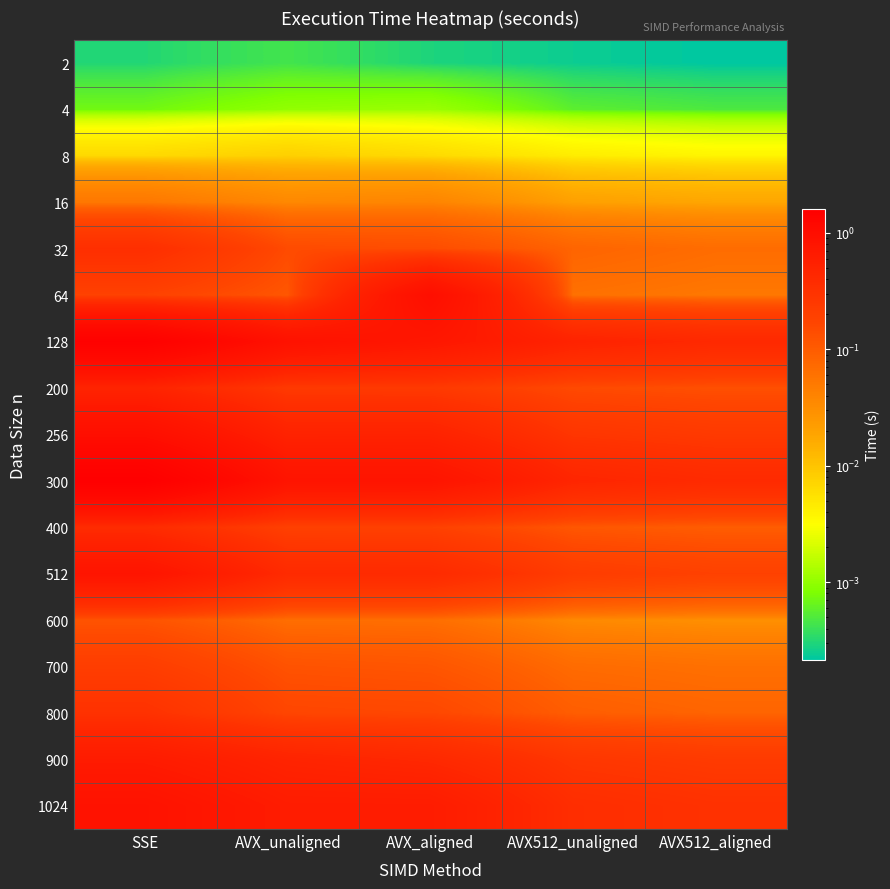

Reading right to left, extract all data points from this chart.

2: AVX512_aligned=0.0	AVX512_unaligned=0.0	AVX_aligned=0.0	AVX_unaligned=0.0	SSE=0.0
4: AVX512_aligned=0.0	AVX512_unaligned=0.0	AVX_aligned=0.0	AVX_unaligned=0.0	SSE=0.0
8: AVX512_aligned=0.0	AVX512_unaligned=0.0	AVX_aligned=0.0	AVX_unaligned=0.0	SSE=0.0
16: AVX512_aligned=0.0	AVX512_unaligned=0.0	AVX_aligned=0.0	AVX_unaligned=0.0	SSE=0.1
32: AVX512_aligned=0.1	AVX512_unaligned=0.1	AVX_aligned=0.1	AVX_unaligned=0.1	SSE=0.3
64: AVX512_aligned=0.1	AVX512_unaligned=0.1	AVX_aligned=1.0	AVX_unaligned=0.1	SSE=0.2
128: AVX512_aligned=0.4	AVX512_unaligned=0.5	AVX_aligned=0.7	AVX_unaligned=0.9	SSE=1.5
200: AVX512_aligned=0.1	AVX512_unaligned=0.2	AVX_aligned=0.2	AVX_unaligned=0.2	SSE=0.5
256: AVX512_aligned=0.2	AVX512_unaligned=0.3	AVX_aligned=0.5	AVX_unaligned=0.5	SSE=1.0
300: AVX512_aligned=0.4	AVX512_unaligned=0.5	AVX_aligned=0.8	AVX_unaligned=0.8	SSE=1.6
400: AVX512_aligned=0.1	AVX512_unaligned=0.1	AVX_aligned=0.2	AVX_unaligned=0.2	SSE=0.4
512: AVX512_aligned=0.2	AVX512_unaligned=0.2	AVX_aligned=0.4	AVX_unaligned=0.4	SSE=0.8
600: AVX512_aligned=0.0	AVX512_unaligned=0.0	AVX_aligned=0.1	AVX_unaligned=0.1	SSE=0.1
700: AVX512_aligned=0.1	AVX512_unaligned=0.1	AVX_aligned=0.1	AVX_unaligned=0.1	SSE=0.2
800: AVX512_aligned=0.1	AVX512_unaligned=0.1	AVX_aligned=0.2	AVX_unaligned=0.2	SSE=0.3
900: AVX512_aligned=0.2	AVX512_unaligned=0.3	AVX_aligned=0.4	AVX_unaligned=0.5	SSE=0.6
1024: AVX512_aligned=0.3	AVX512_unaligned=0.4	AVX_aligned=0.6	AVX_unaligned=0.6	SSE=0.9